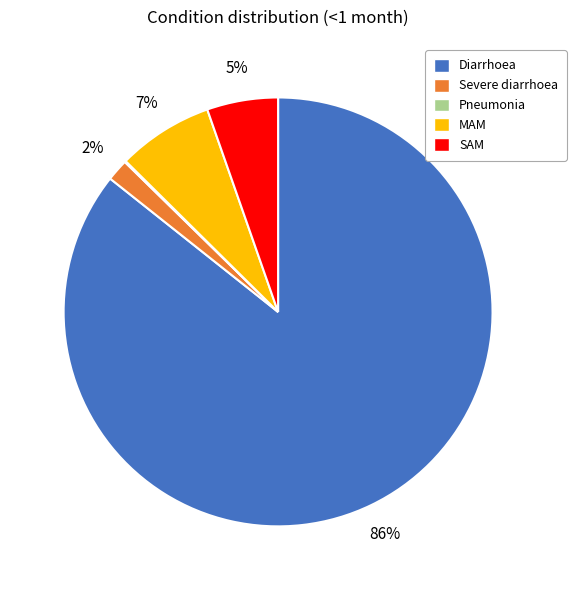

Is the sum of Diarrhoea and SAM greater than half?

Yes